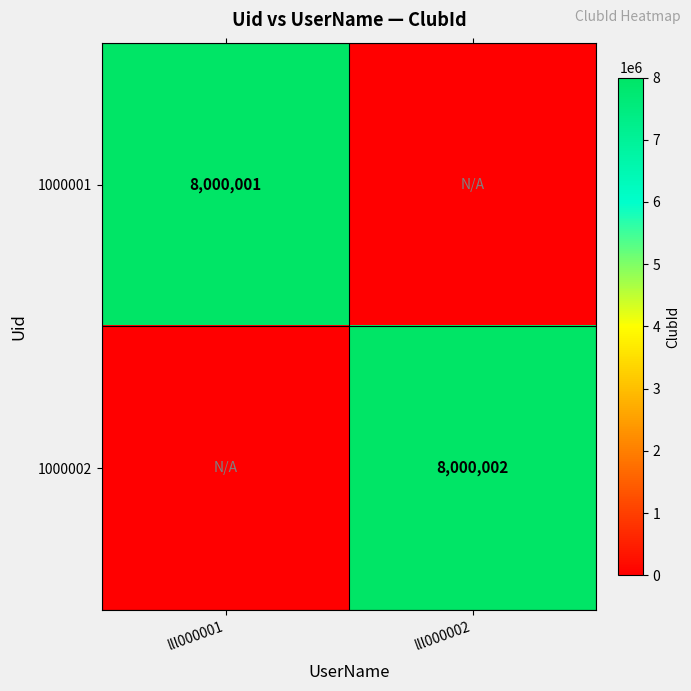

The value of 1000001 at lll000001 is 3467045. True or false?

False